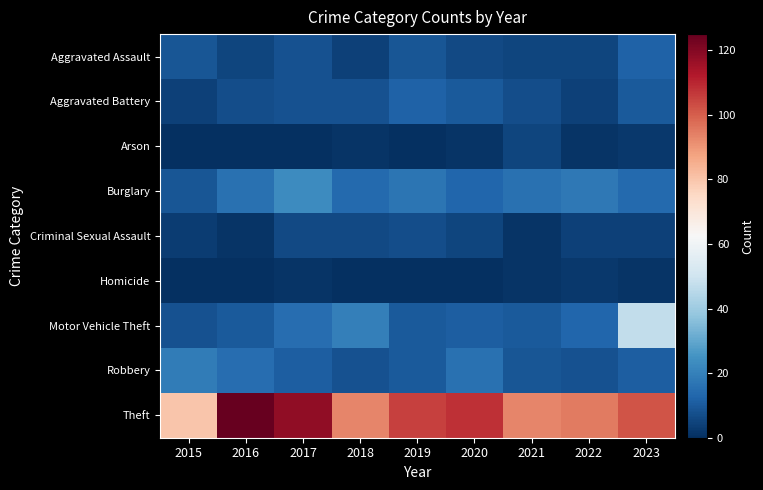

Count the number of data series in this chart.

9